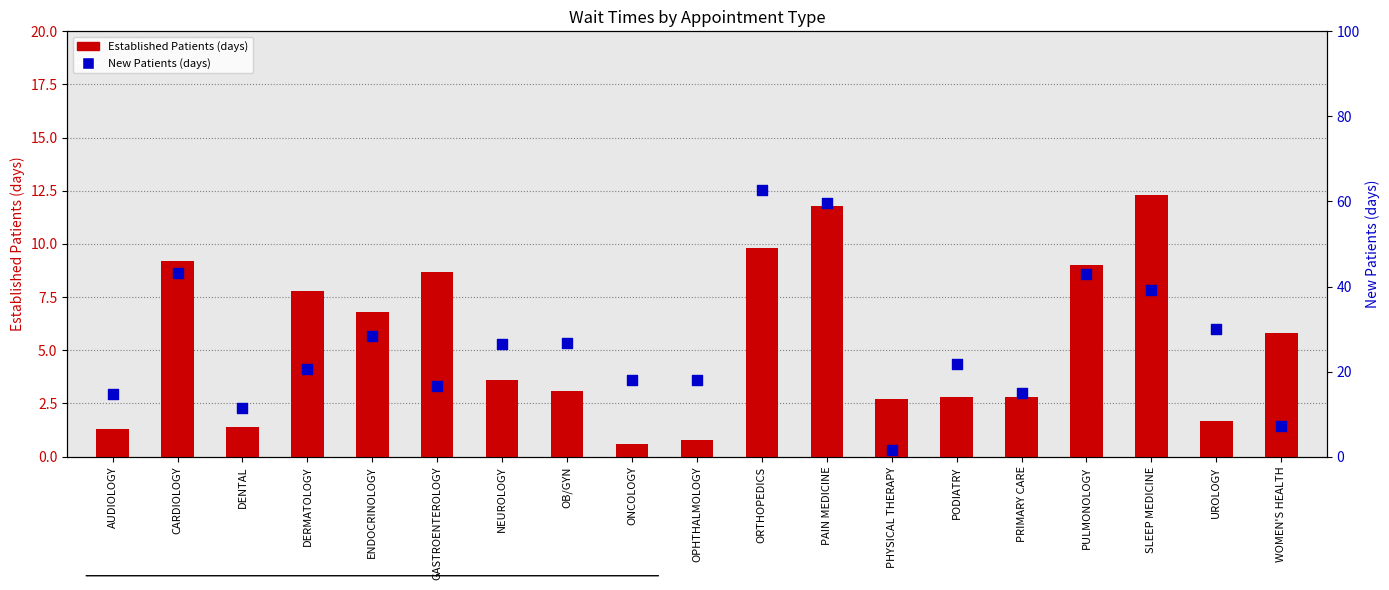

At which category is the sum across all series the highest?

ORTHOPEDICS